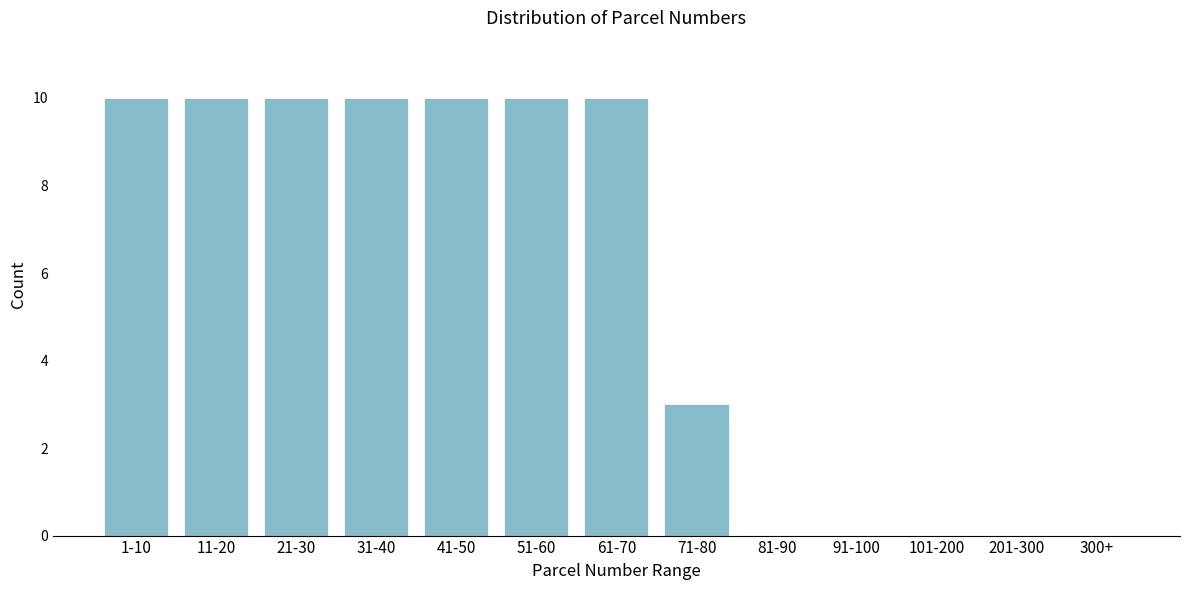

Reading right to left, what are all the values shown in this chart?

300+=0	201-300=0	101-200=0	91-100=0	81-90=0	71-80=3	61-70=10	51-60=10	41-50=10	31-40=10	21-30=10	11-20=10	1-10=10